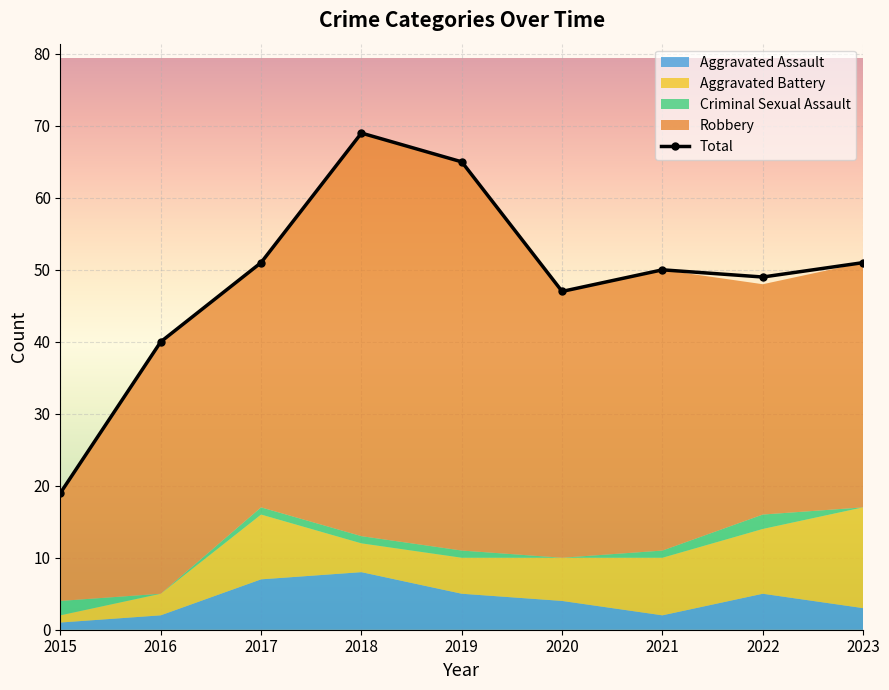

Reading right to left, what are all the values shown in this chart?

2023=51	2022=49	2021=50	2020=47	2019=65	2018=69	2017=51	2016=40	2015=19